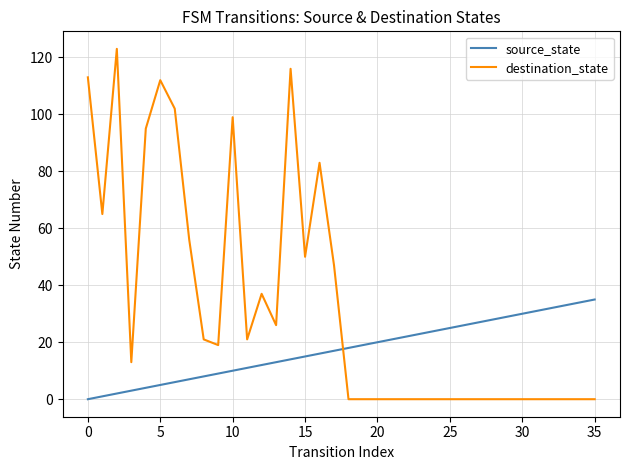

Which series has the largest total across all categories?

destination_state